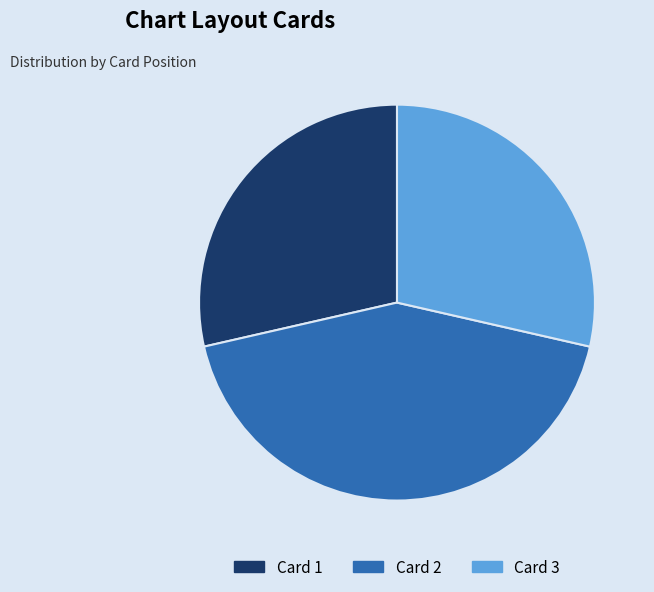

Is Card 1 the majority of the pie?

No